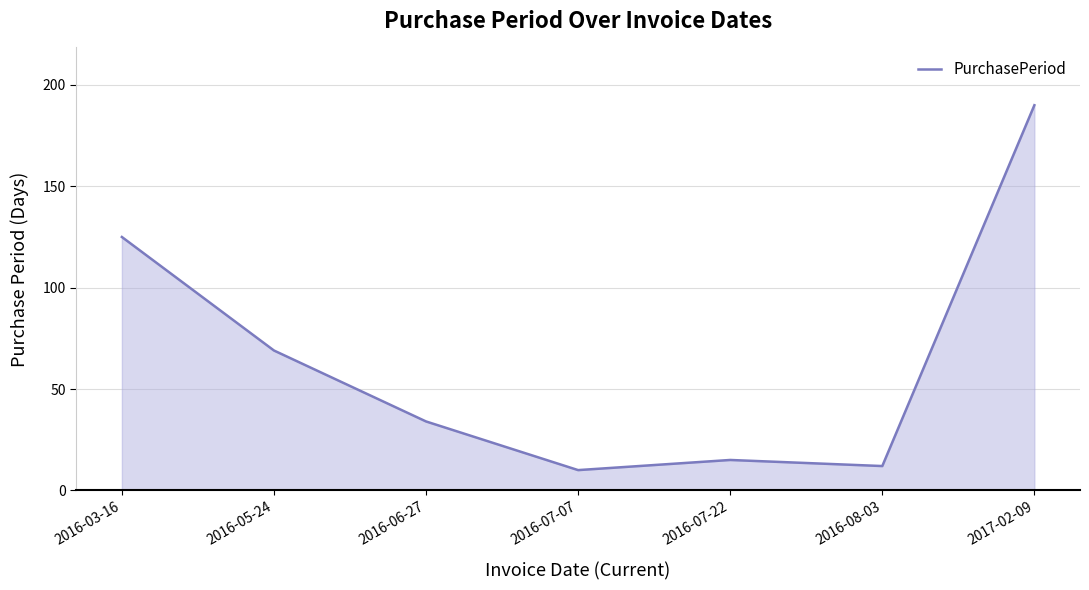

Which category has the highest value across all series?

2017-02-09